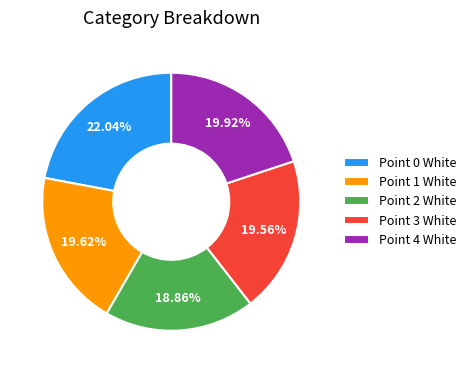

To the nearest percent, what is the difference between the largest and smallest slice percentages?

3%